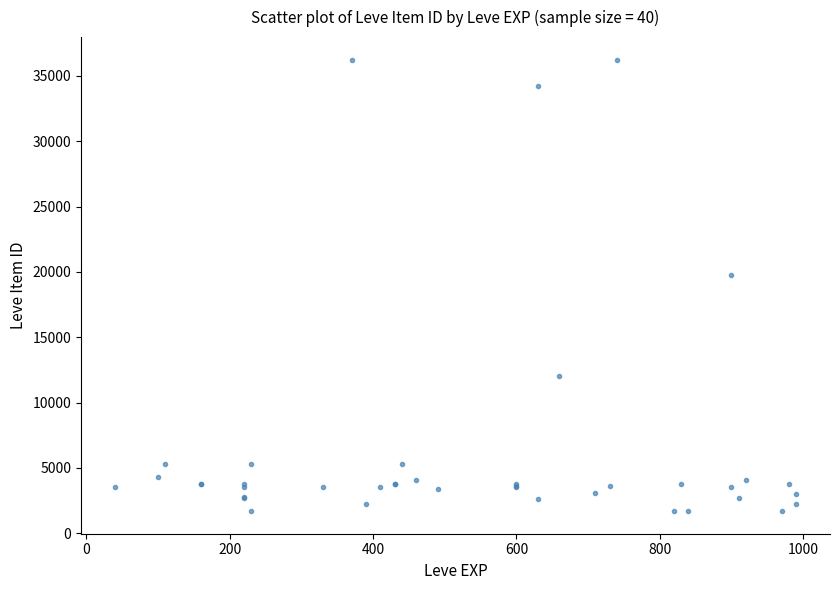

What Y value in the scatter plot is closest to 18967?

19744